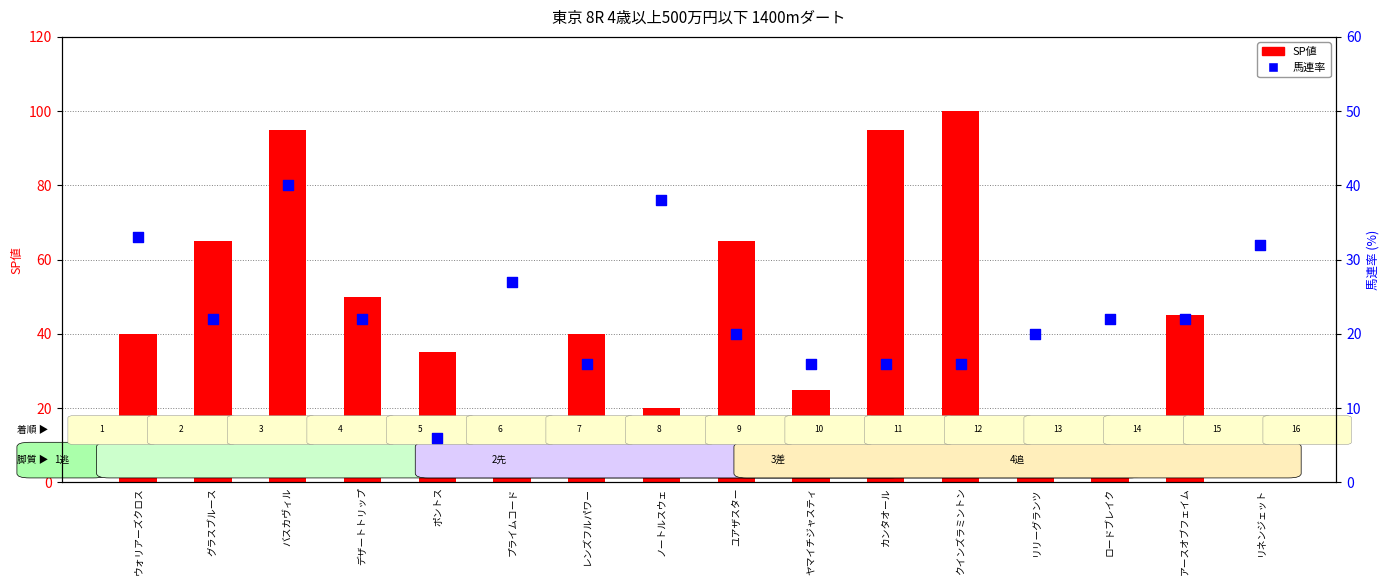

Which series has the largest Y range (max minus min)?

SP値